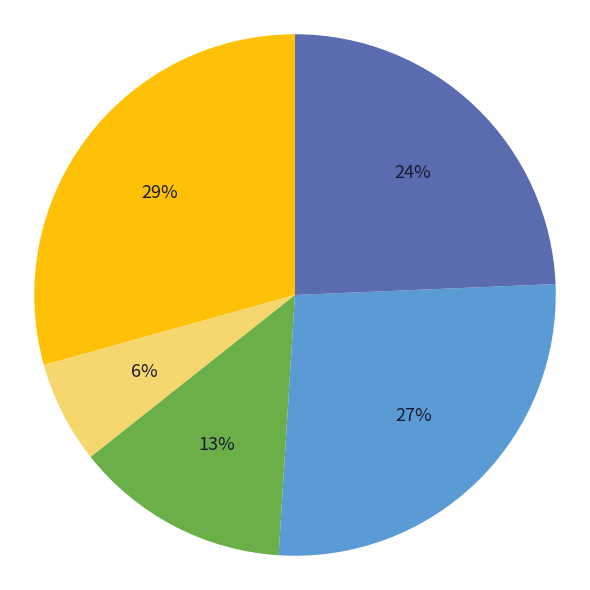

To the nearest percent, what is the average slice percentage?

20%